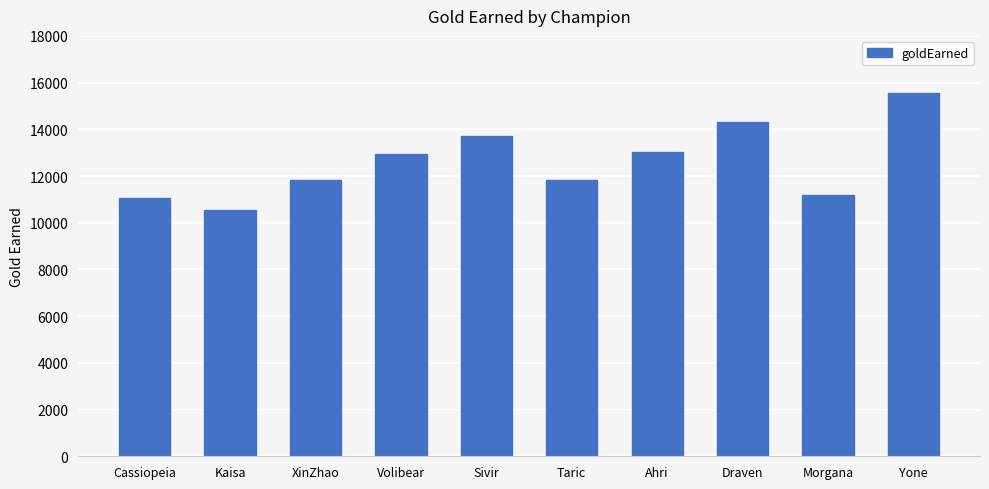

The chart shows a value of 9866 at Yone. True or false?

False